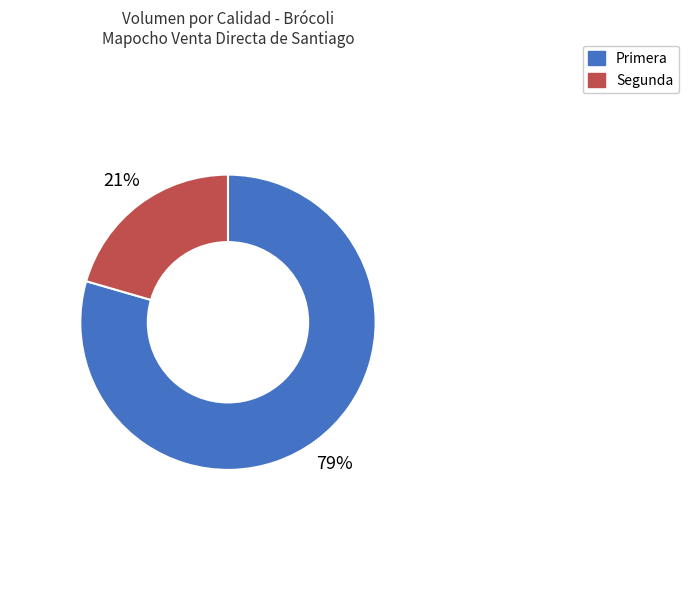

Do Segunda and Primera together represent more than half of the pie?

Yes